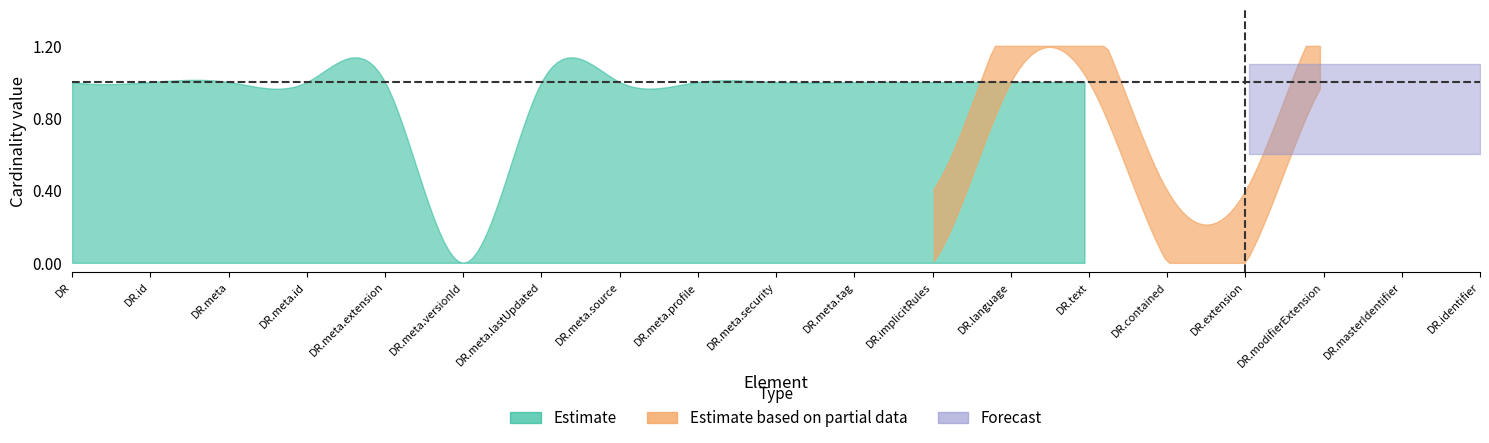

How many lines are shown in the chart?

3